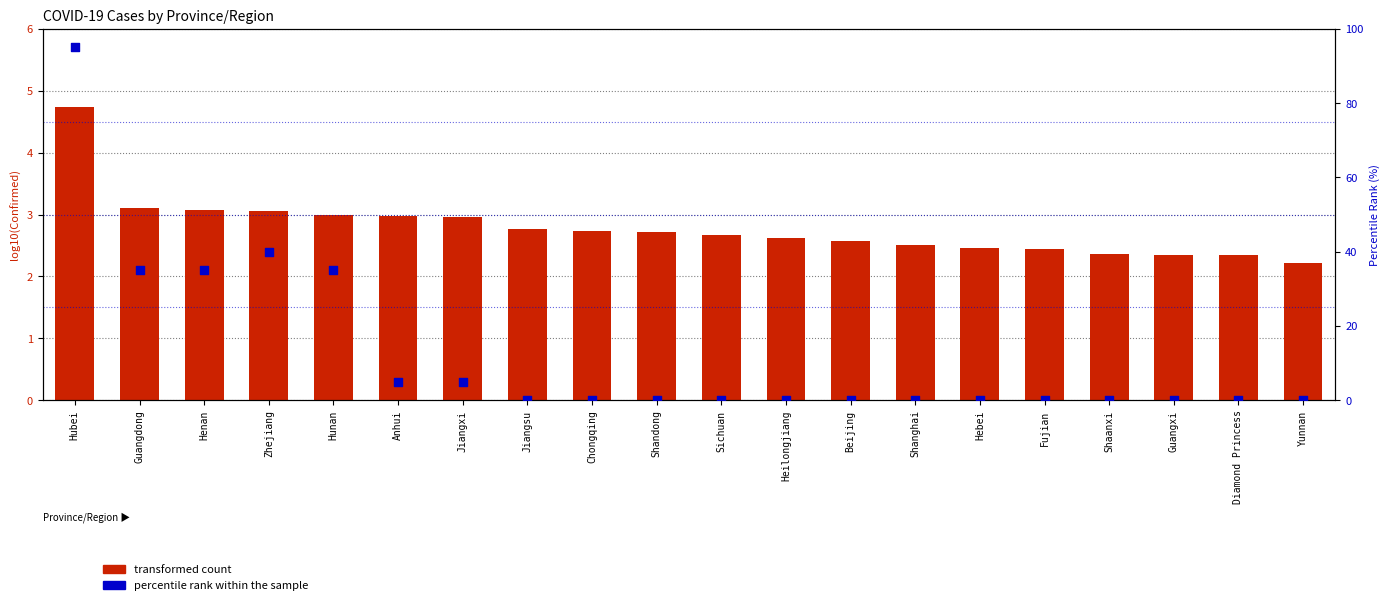

What is the total value across all series at Hebei?

2.5